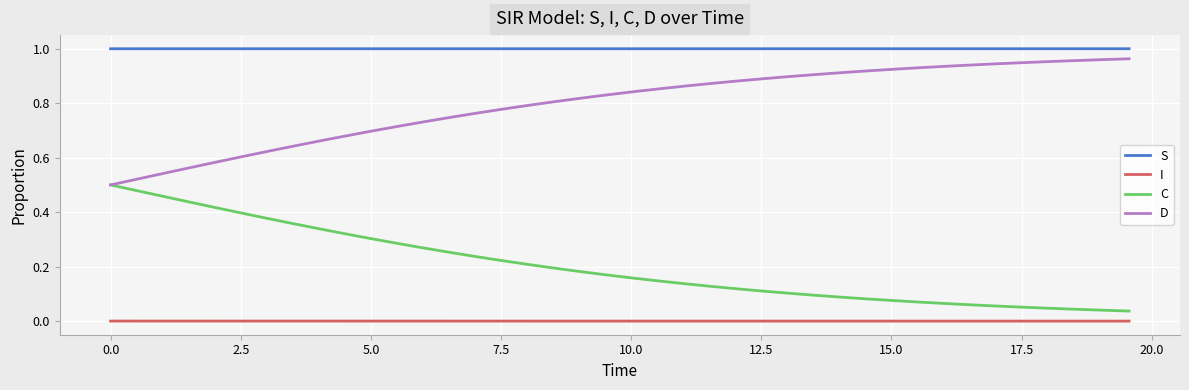

True or false: S and D intersect in this chart.

False